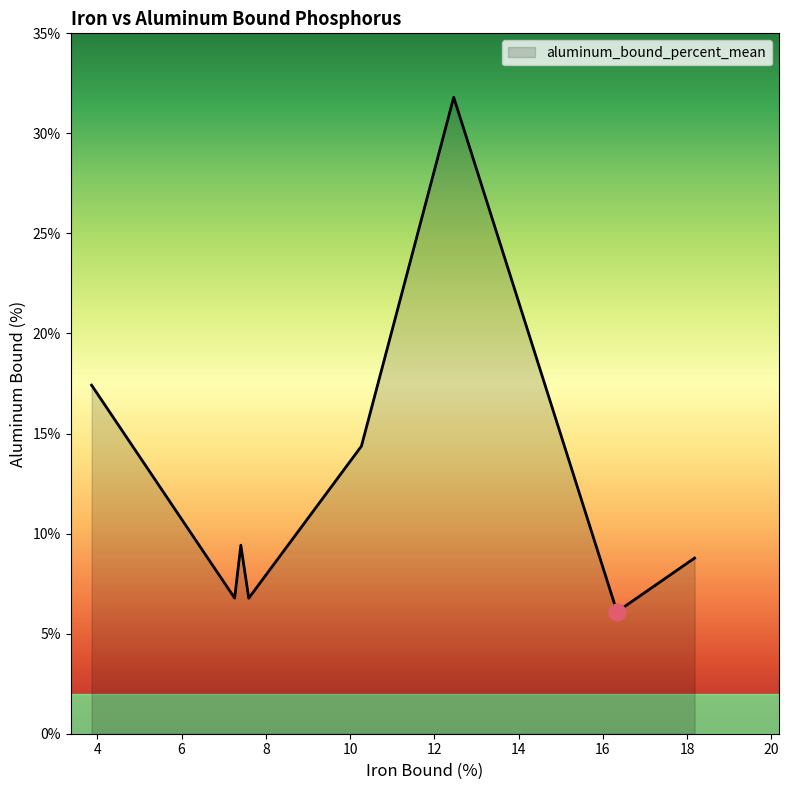

True or false: the data has more than 0 interior local peaks.

True